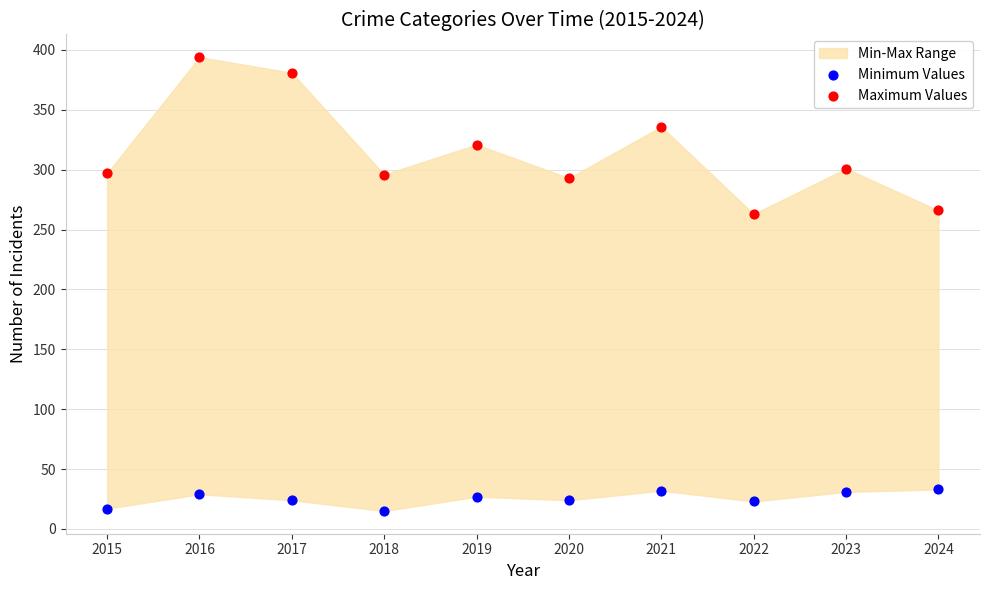

Across all data points, what is the range of Y values (max minus min)?

379